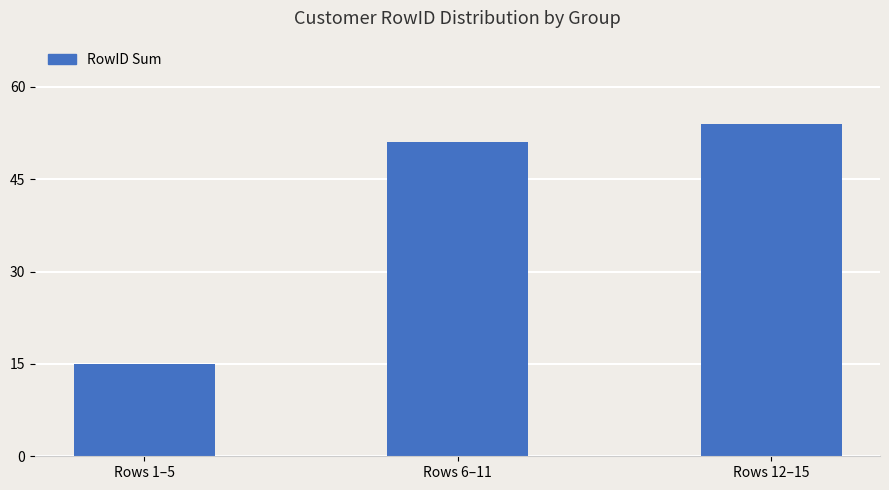

Approximately how many times larger is the value at Rows 6–11 compared to Rows 12–15?

0.9